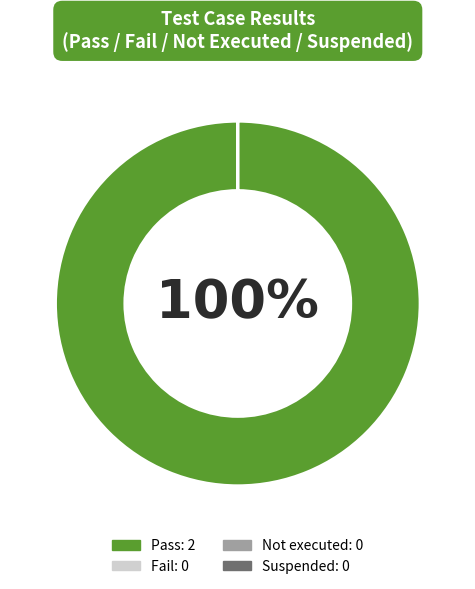

To the nearest percent, what is the difference between the largest and smallest slice percentages?

100%